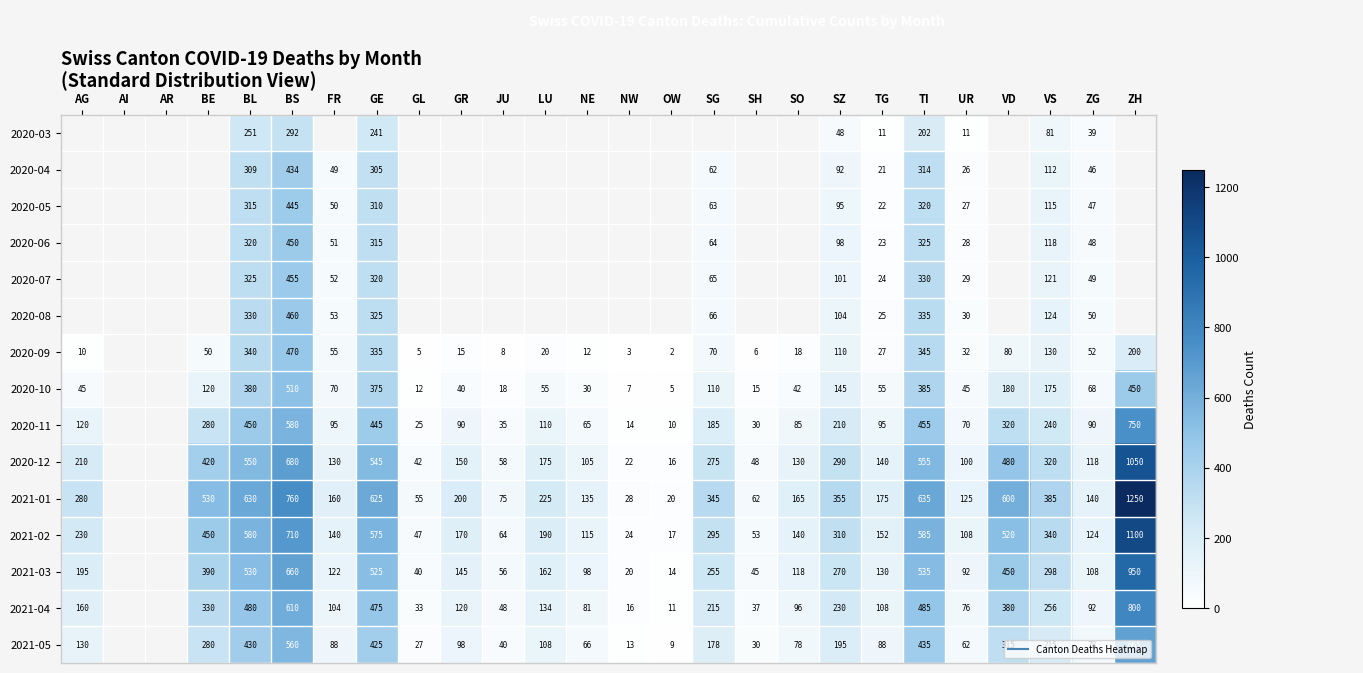

Which series has the largest range (max minus min)?

2021-01